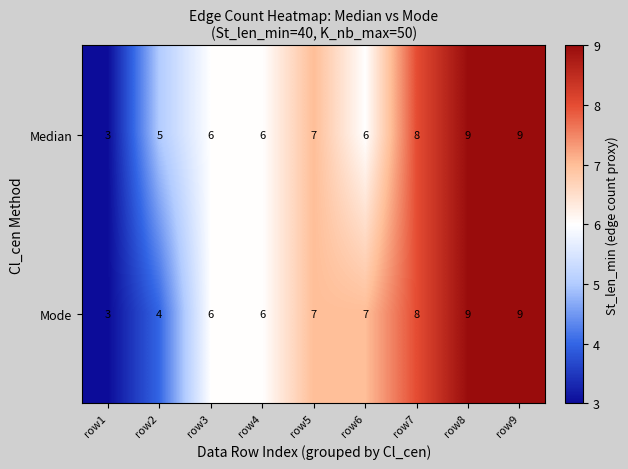

What is the sum of the Mode values at row3 and row4?

12